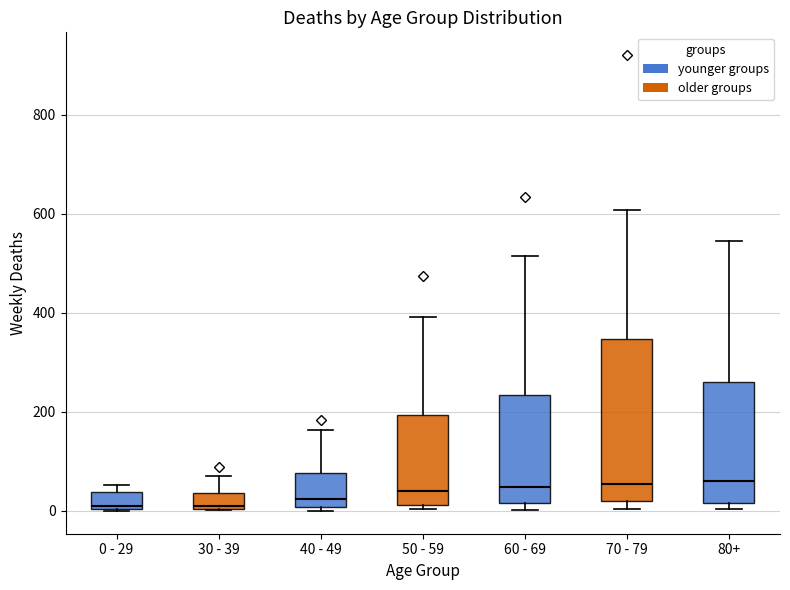

Where is the lower edge of the box for 80+ on the y-axis? The values are not printed on the chart, so give them approximately, as read against the axis.

20